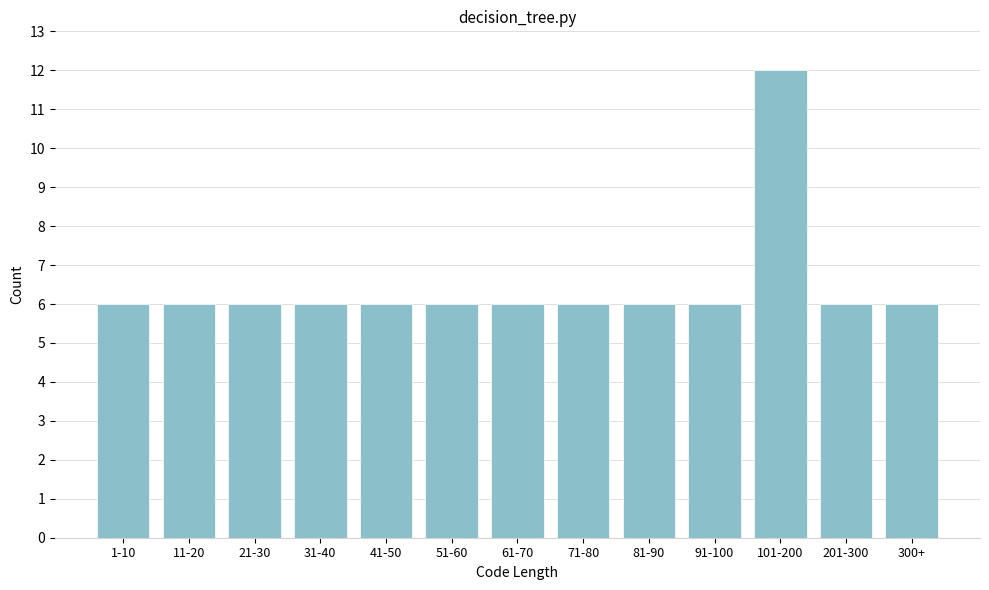

Reading right to left, transcribe all the data shown in this chart.

6	6	12	6	6	6	6	6	6	6	6	6	6